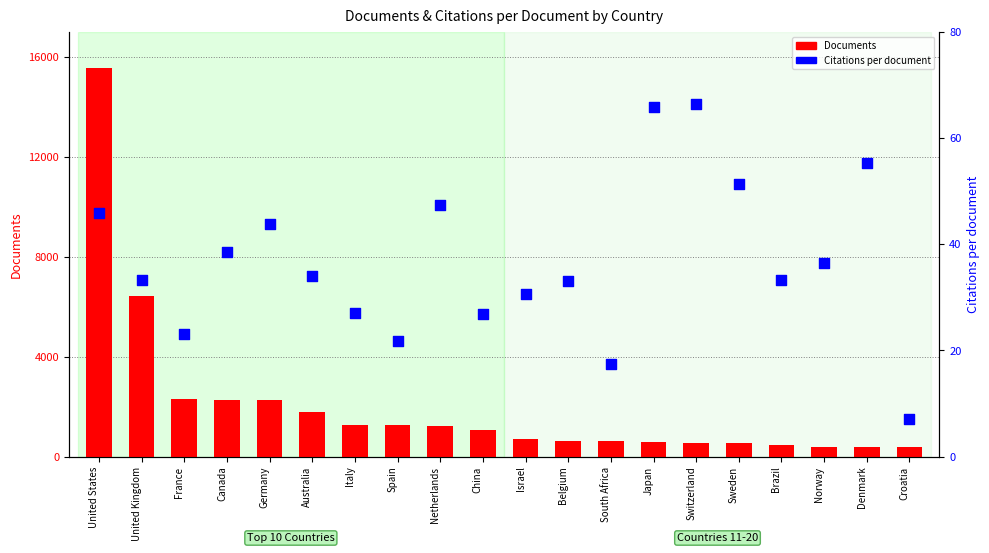

At how many categories does at least one series exceed 12784?

1